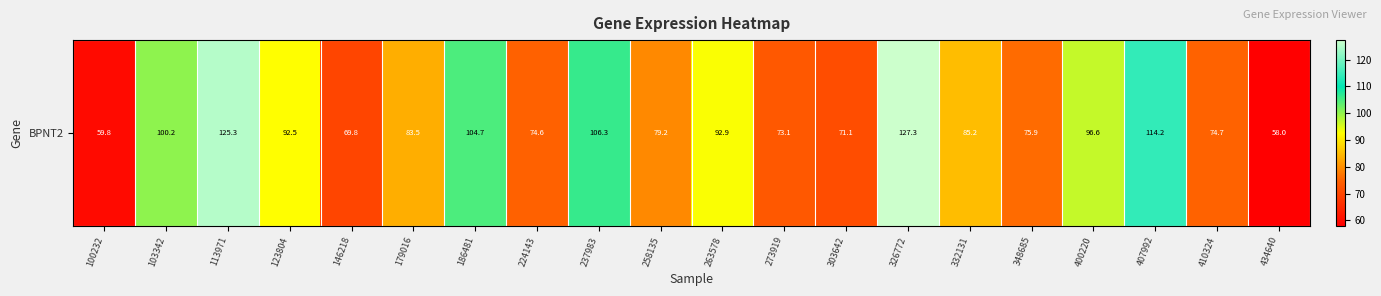

List the labels in order of value, smallest first.

434640, 100232, 146218, 303642, 273919, 224143, 410324, 348685, 258135, 179016, 332131, 123804, 263578, 400220, 103342, 186481, 237983, 407992, 113971, 326772